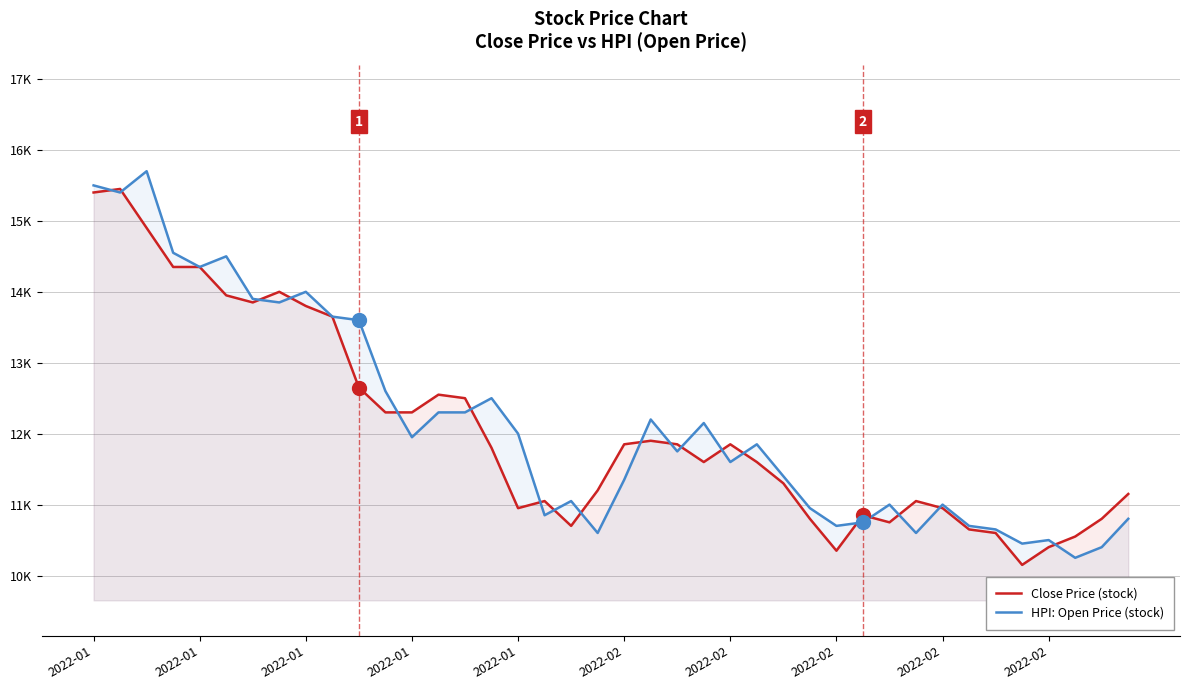

Rank the series by their maximum value, from lowest to highest.

Close Price (stock), HPI: Open Price (stock)